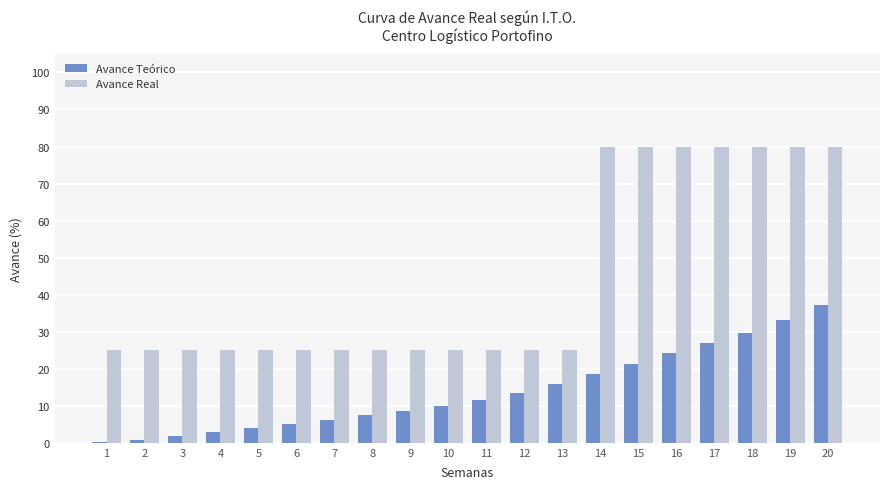

At which label does Avance Teórico reach its peak?

20